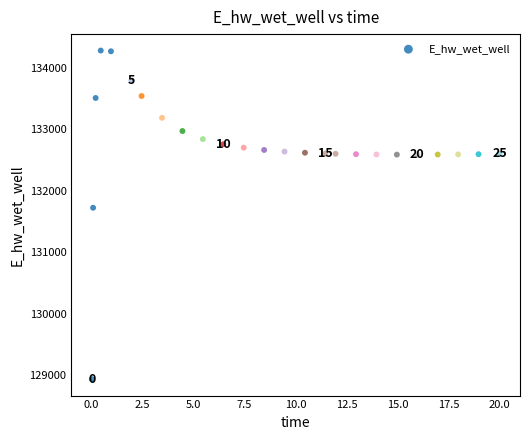

What Y value in the scatter plot is closest to 131609?

131724.7